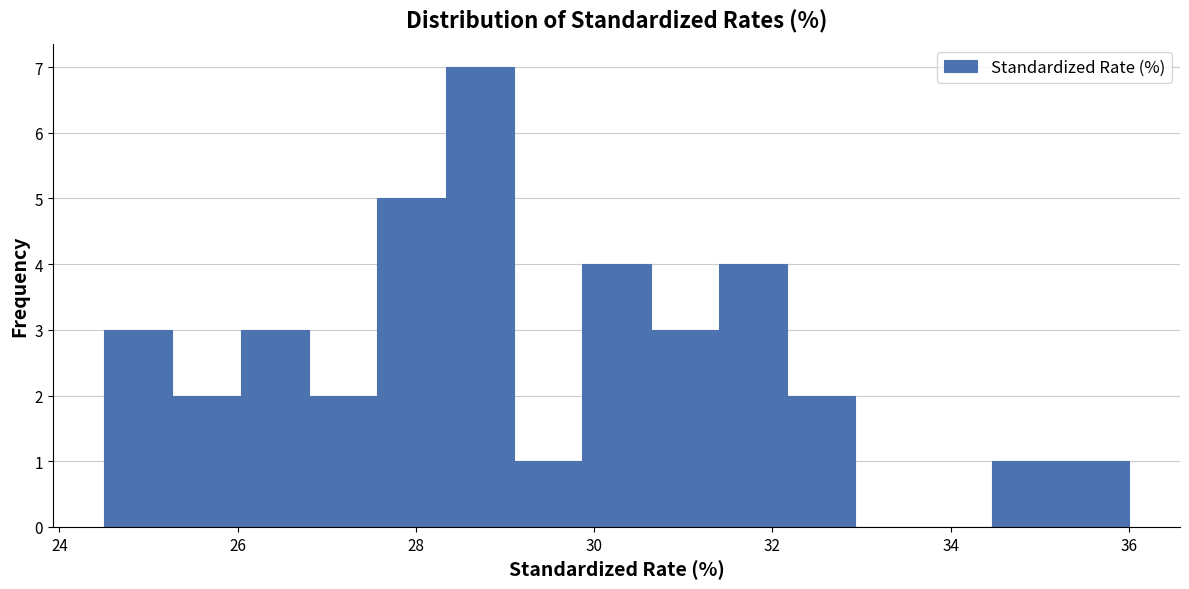

Around what value on the x-axis is the tallest bar? Give the approximate position of its centre, as read against the axis.

28.8